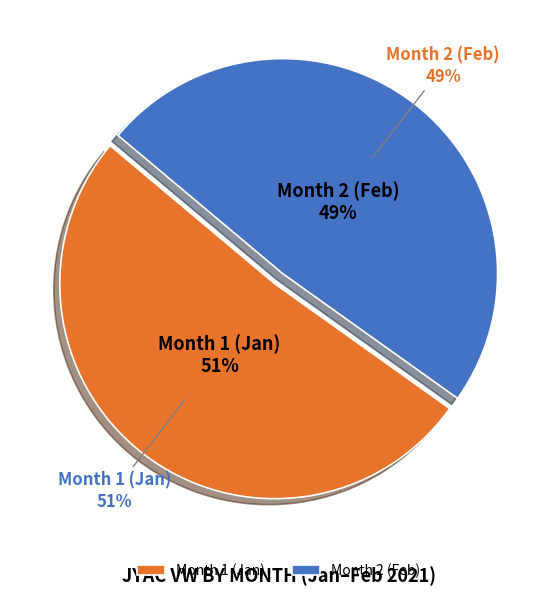

True or false: 2 accounts for 49% of the total.

True